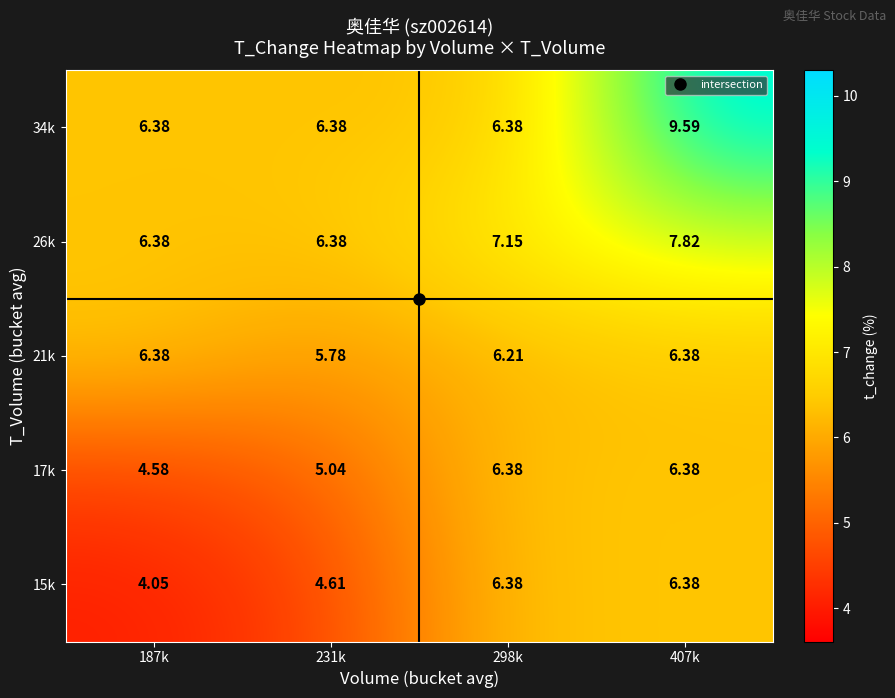

How many distinct data groups are displayed?

5